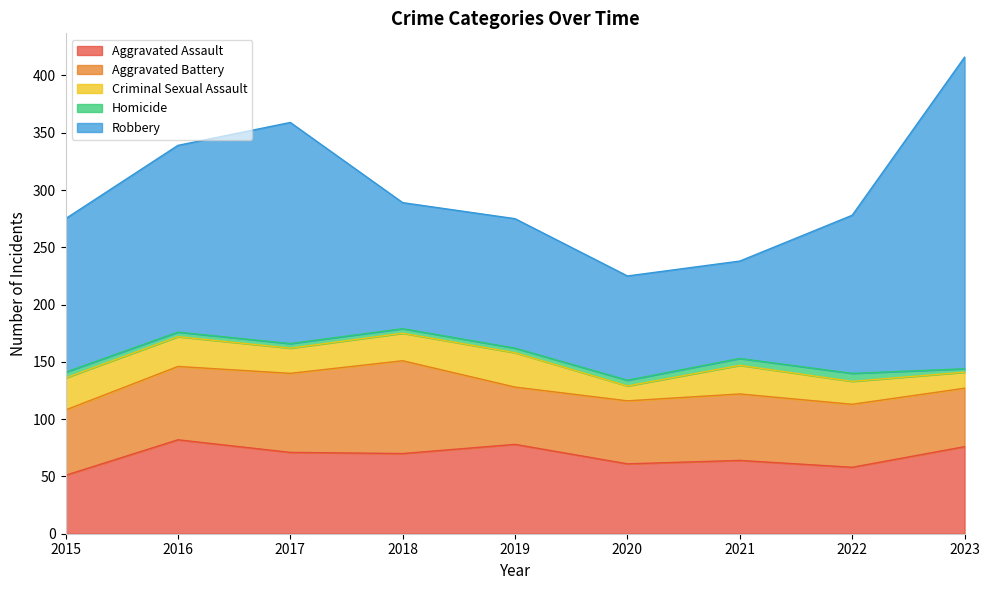

What is the difference between the maximum and minimum values in the Aggravated Assault series?

31